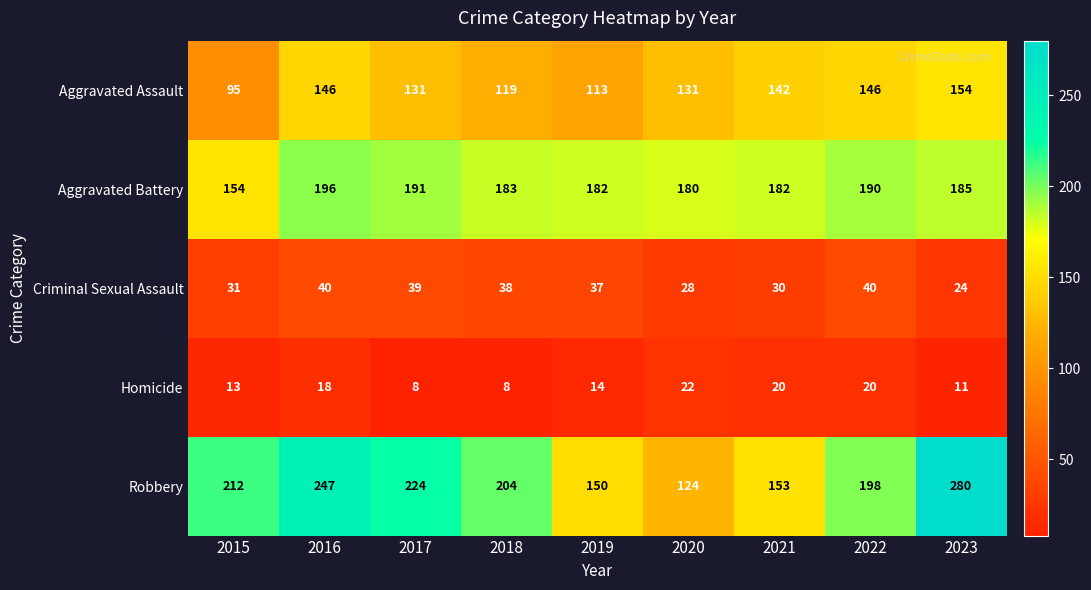

At which label is Criminal Sexual Assault closest to 32?

2015